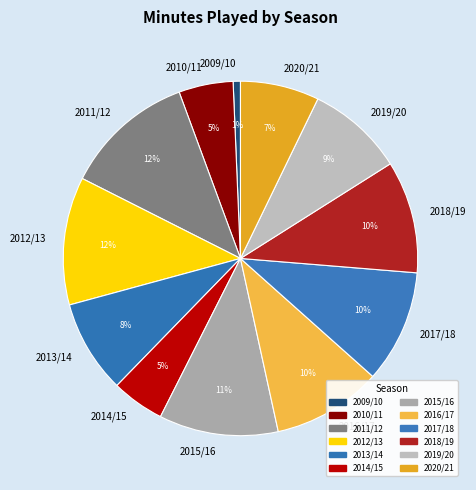

Does 2014/15 account for over 50% of the chart?

No